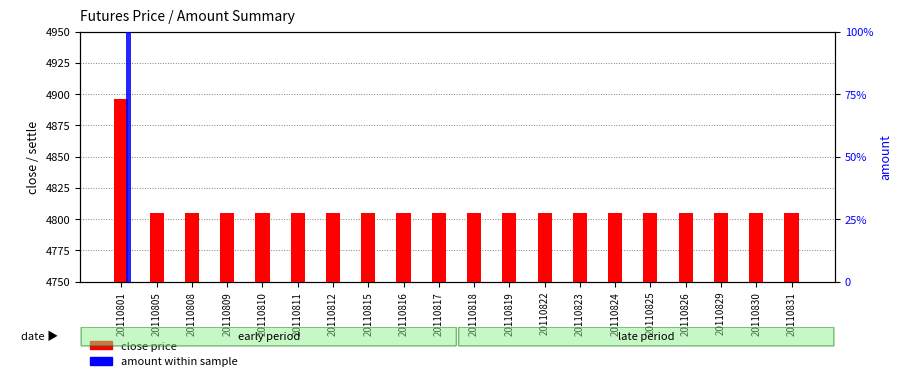

Rank the series at 20110829 from highest to lowest value.

close price, amount (normalized)